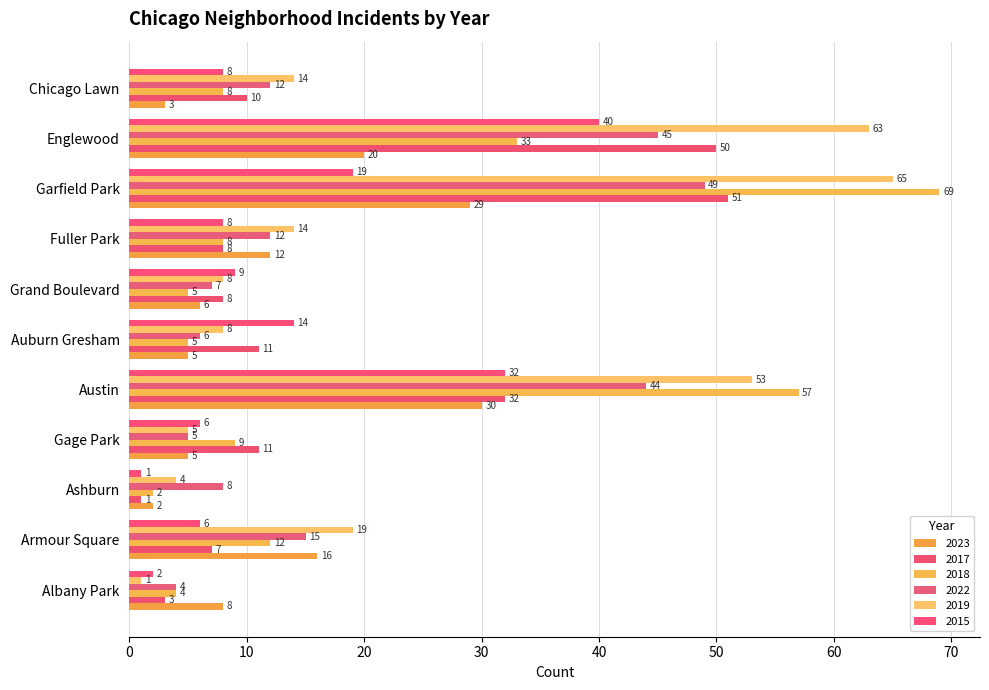

What is the maximum value shown in the chart?

69